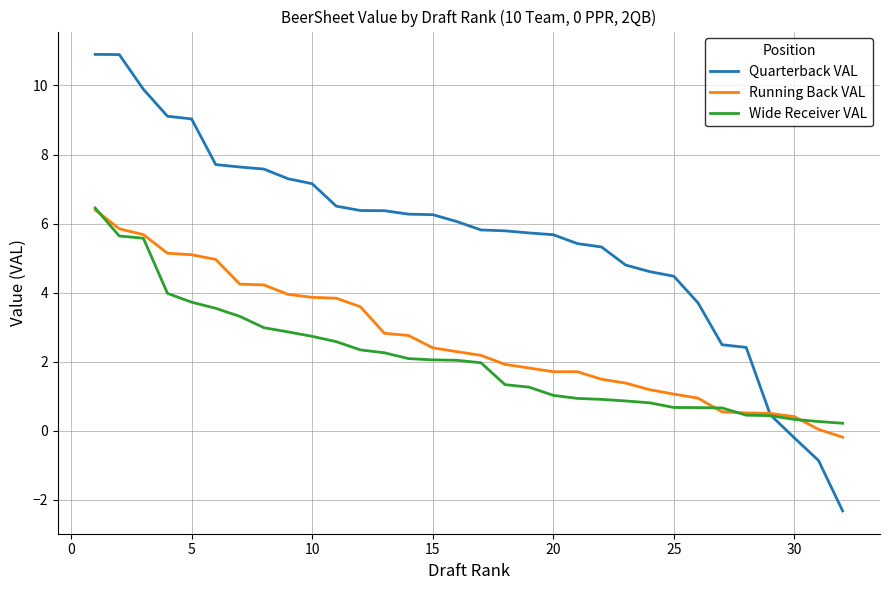

Which series has the largest range (max minus min)?

Quarterback VAL